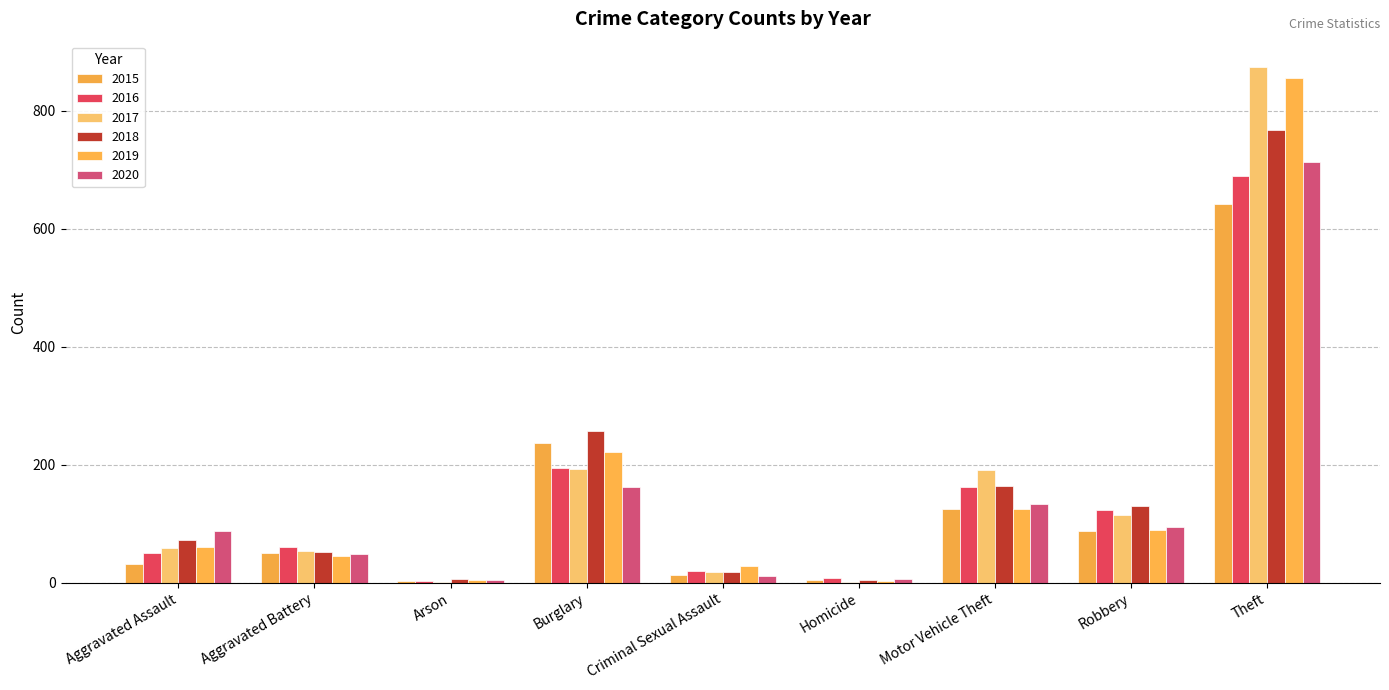

What is the highest value of the 2017 series?

873